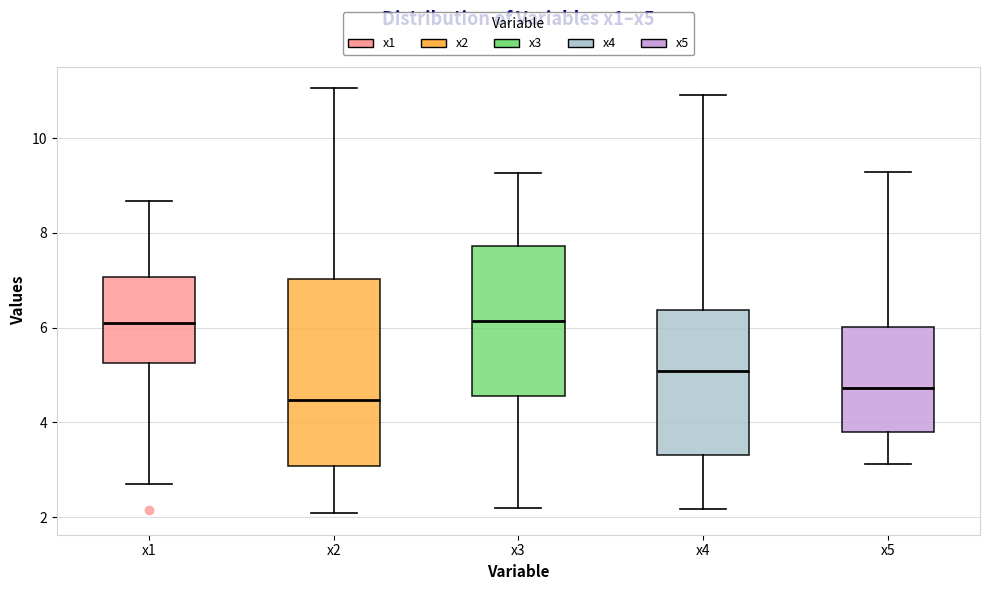

Reading left to right, read every box against the y-axis: the position of its median line, the range the box covers, and the ends of its whiskers. The values are not printed on the chart, so give them approximately, as read against the axis.

x1: median 6.2, box 5.2 to 7.0, whiskers 2.6 to 8.6
x2: median 4.4, box 3.0 to 7.0, whiskers 2.0 to 11.0
x3: median 6.2, box 4.6 to 7.8, whiskers 2.2 to 9.2
x4: median 5.0, box 3.4 to 6.4, whiskers 2.2 to 11.0
x5: median 4.8, box 3.8 to 6.0, whiskers 3.2 to 9.2